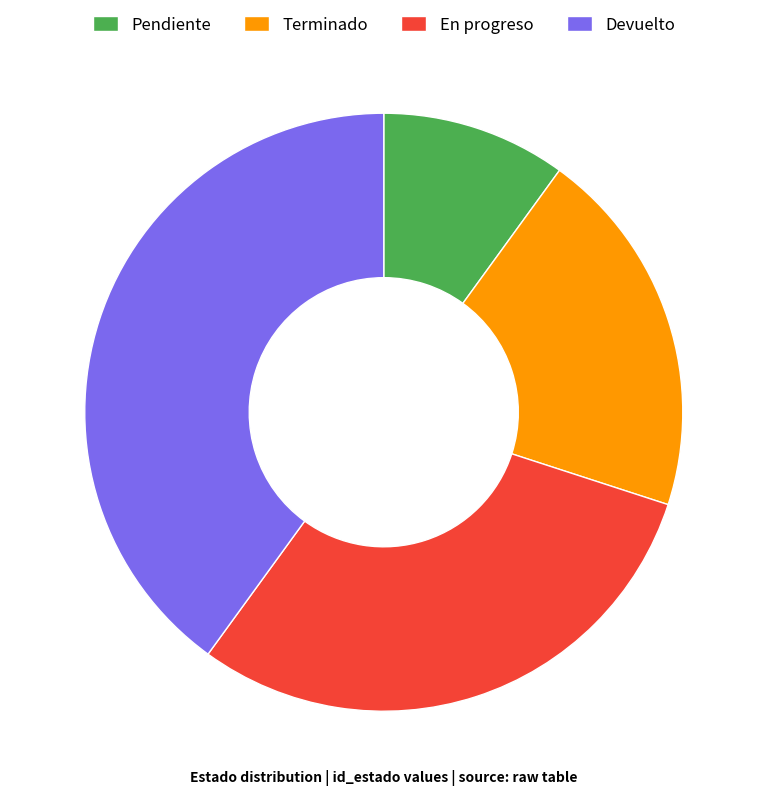

Rank the categories by value from lowest to highest.

Pendiente, Terminado, En progreso, Devuelto